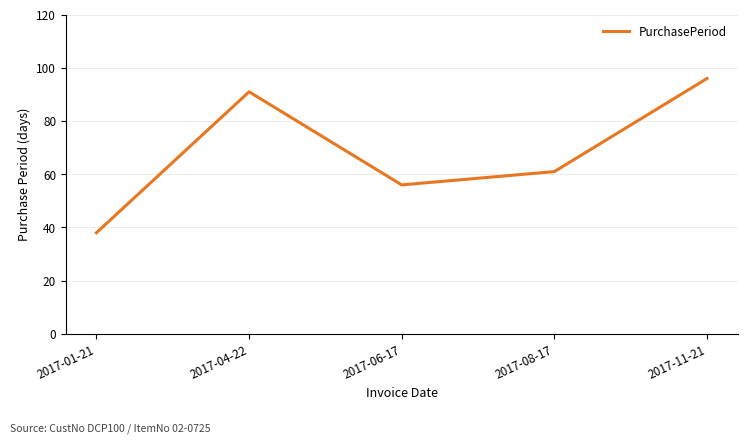

True or false: there are more than 2 points higher than both neighbors.

False